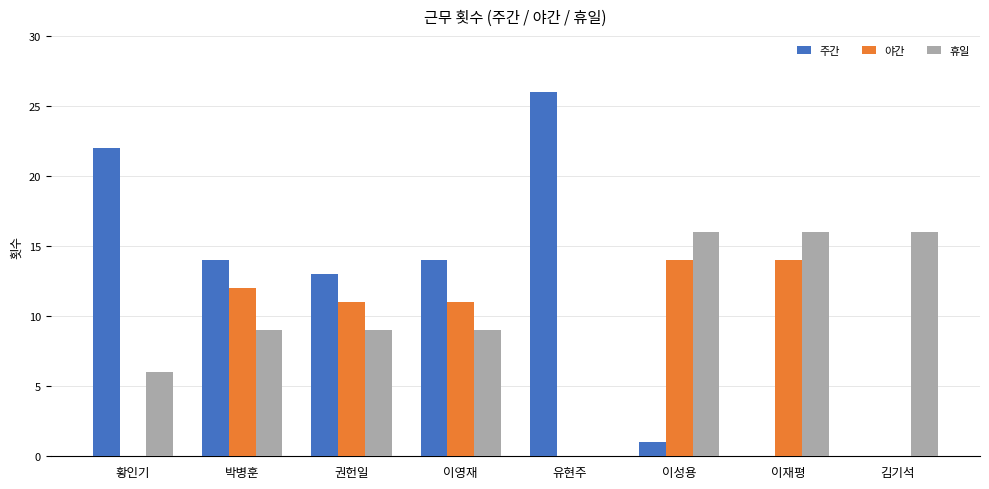

How many categories are shown in the chart?

8